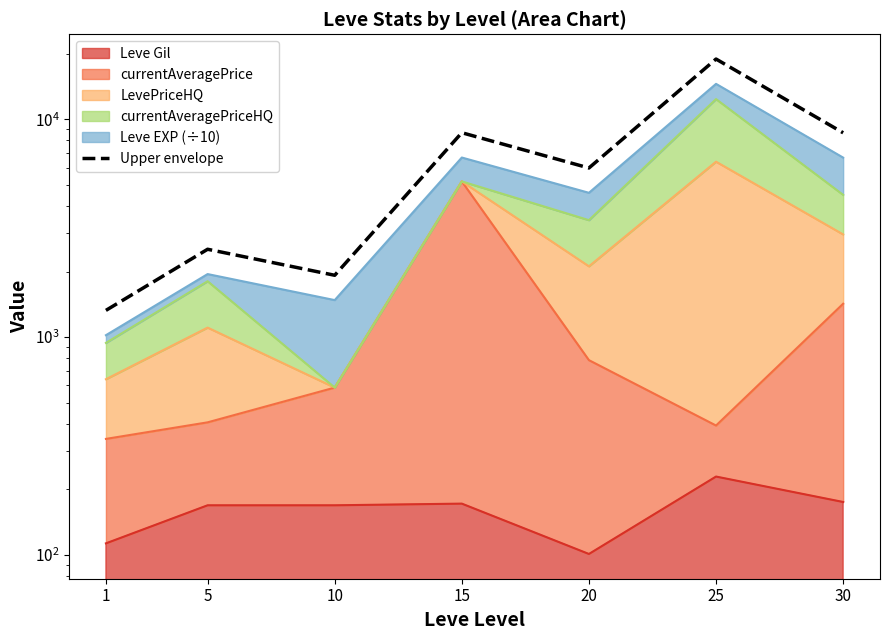

At which category does the chart reach its peak across all series?

25